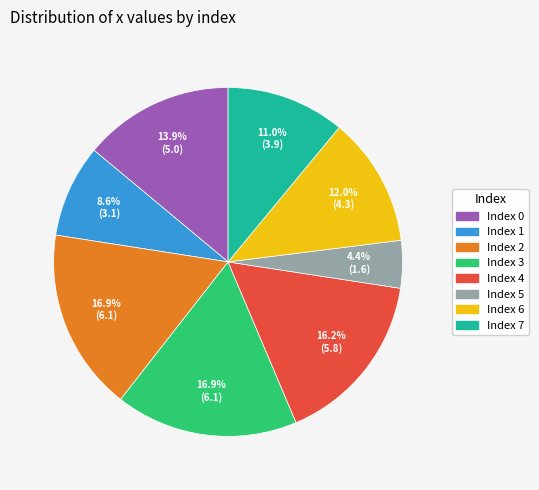

Does any single category account for the majority?

No